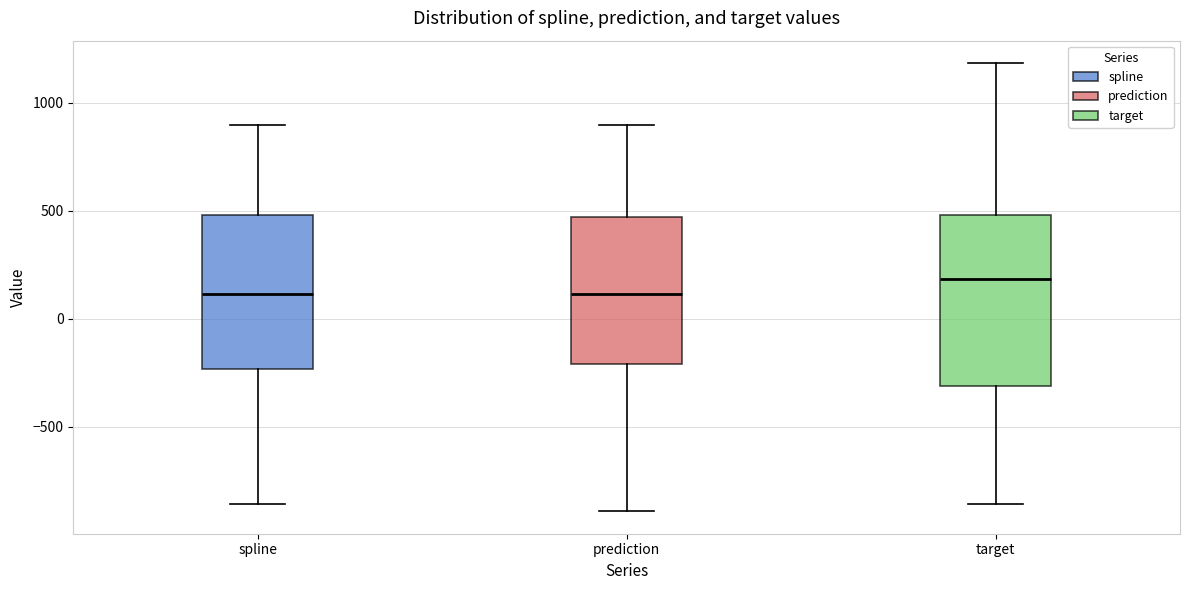

Reading left to right, transcribe this box plot: for each box, give where its median line is, the range the box spans, and where its two whiskers end, as read against the y-axis. The values are not printed on the chart, so give them approximately, as read against the axis.

spline: median 100, box -250 to 500, whiskers -850 to 900
prediction: median 100, box -200 to 450, whiskers -900 to 900
target: median 200, box -300 to 500, whiskers -850 to 1200